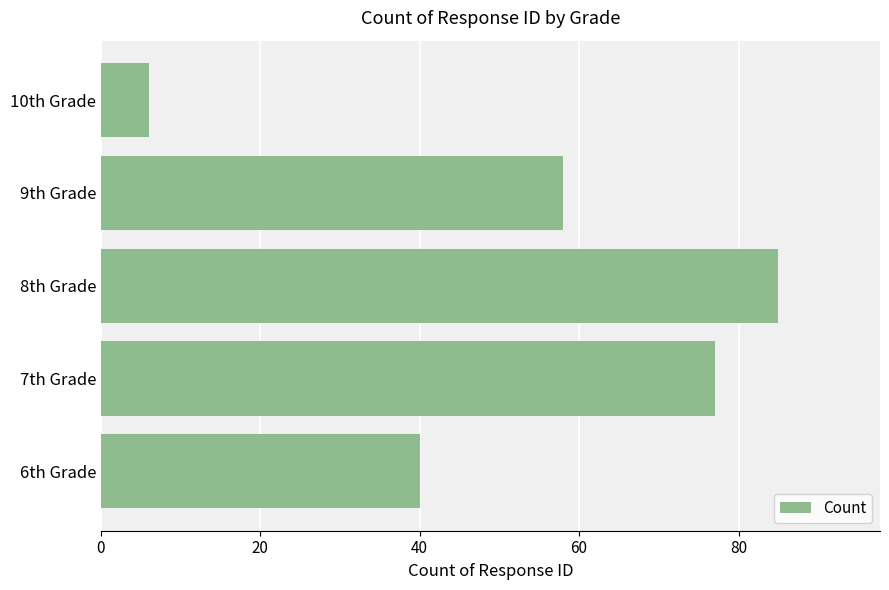

True or false: the data shows 15 at 9th Grade.

False